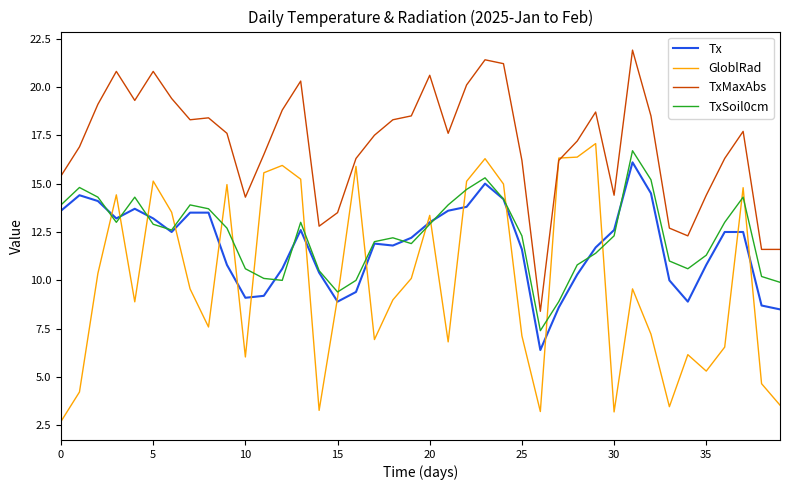

Which series has the largest total across all categories?

TxMaxAbs